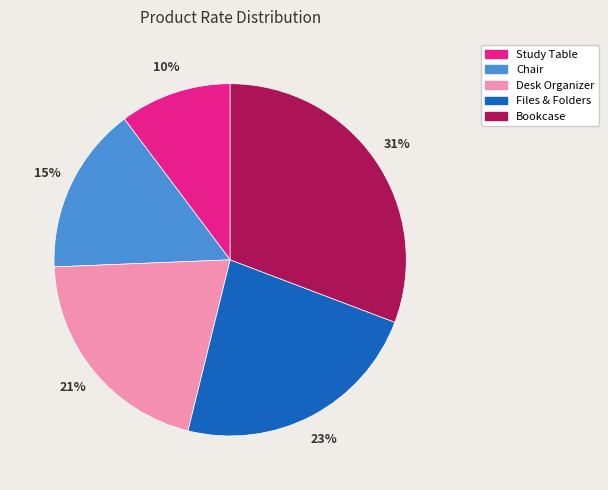

Does Desk Organizer account for over 50% of the chart?

No